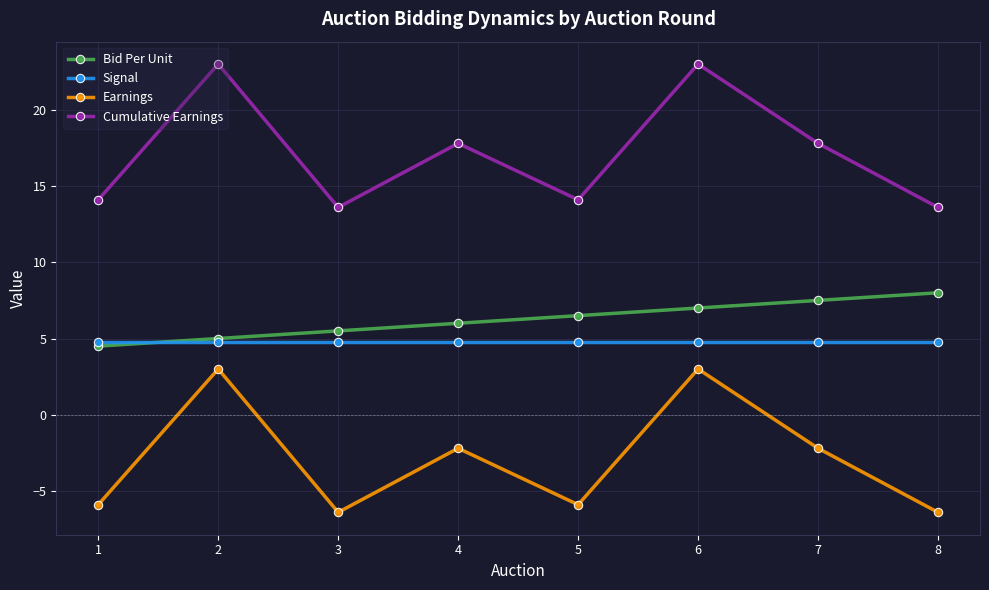

How many data points in Cumulative Earnings are less than 17?

4